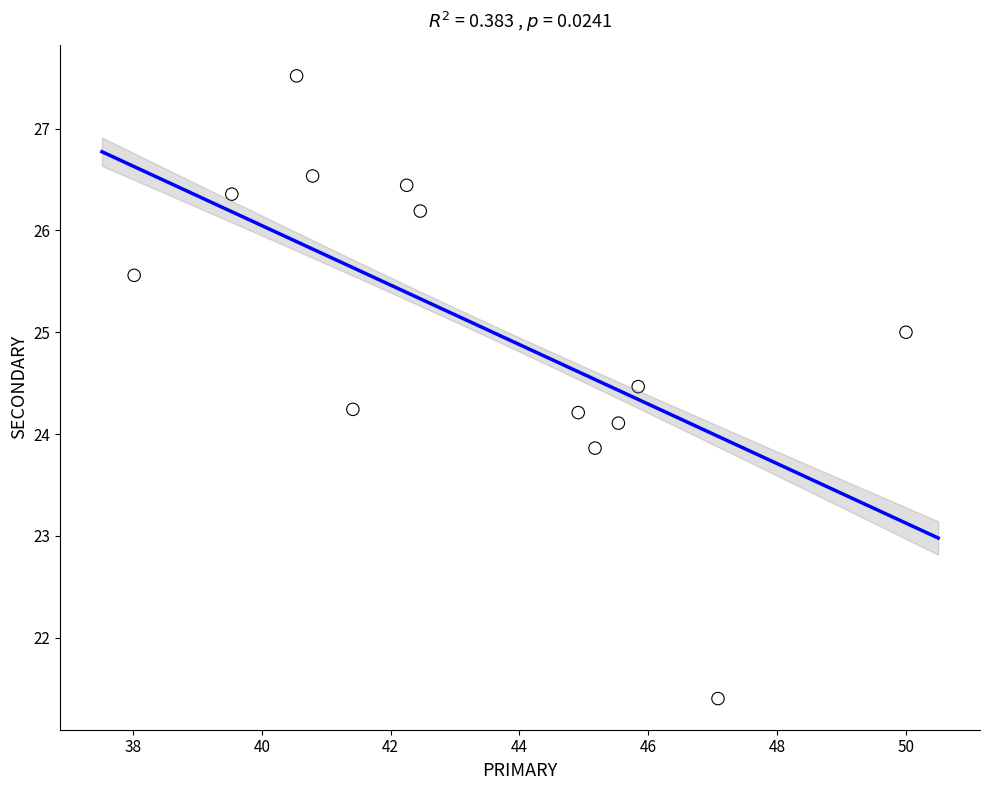

What is the range of Y values (max minus min)?

6.1